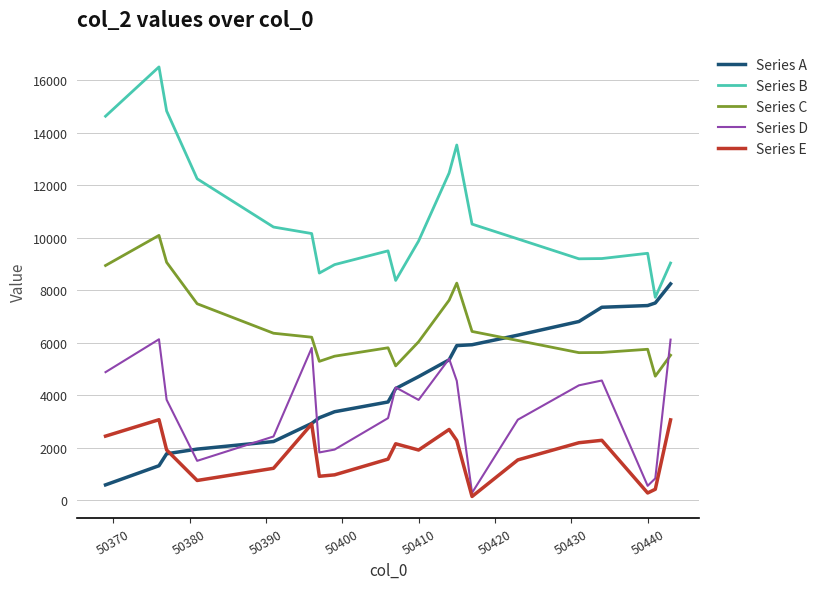

How many values in the Series E series exceed 1912?

10